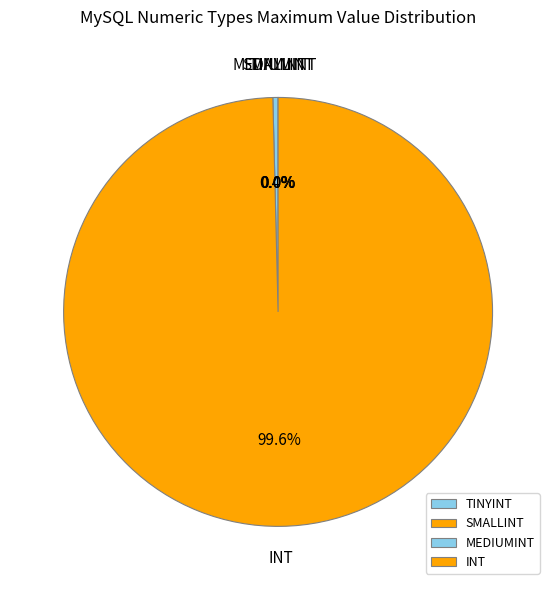

What is the majority slice?

INT